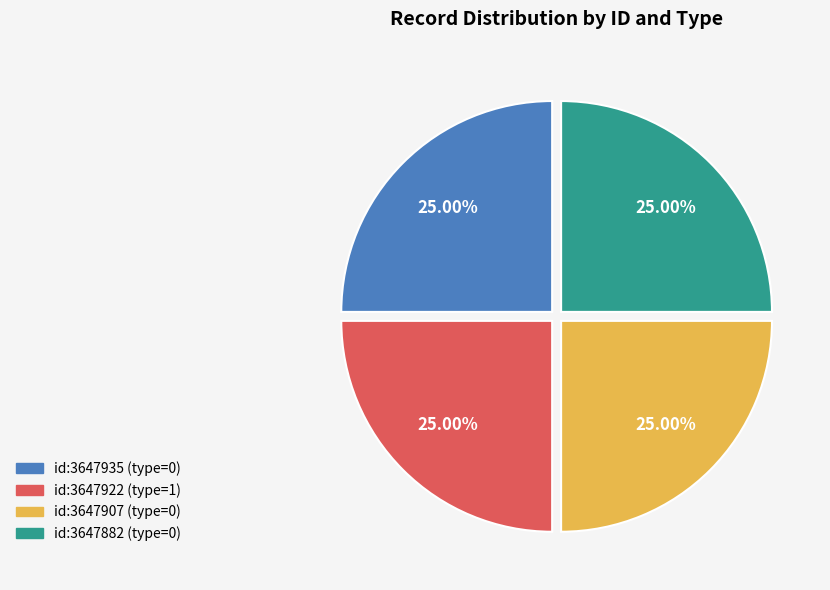

Does any single category account for the majority?

No